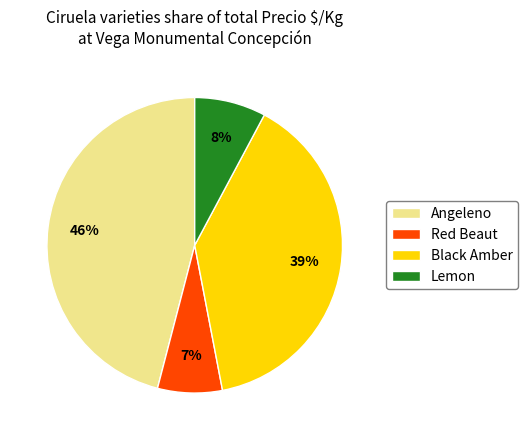

Rank the categories by value from highest to lowest.

Angeleno, Black Amber, Lemon, Red Beaut